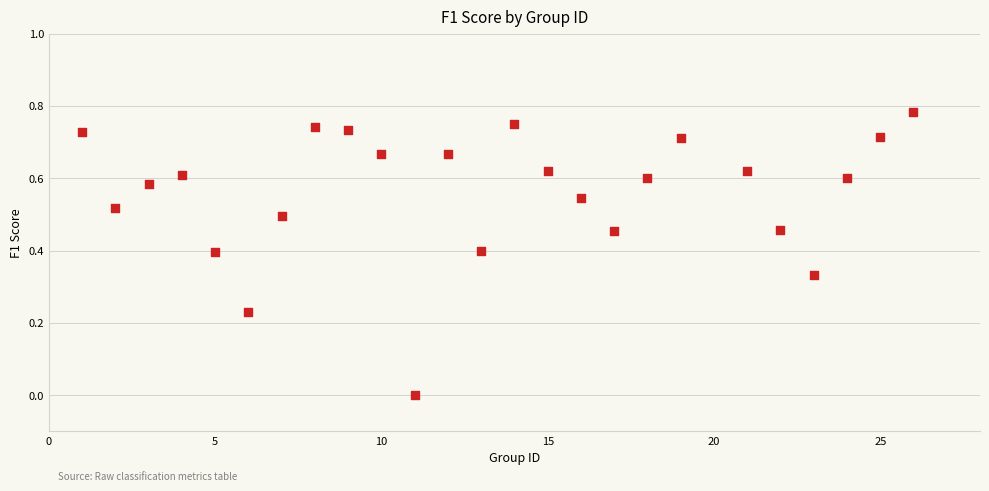

What is the range of X values (max minus min)?

25.0